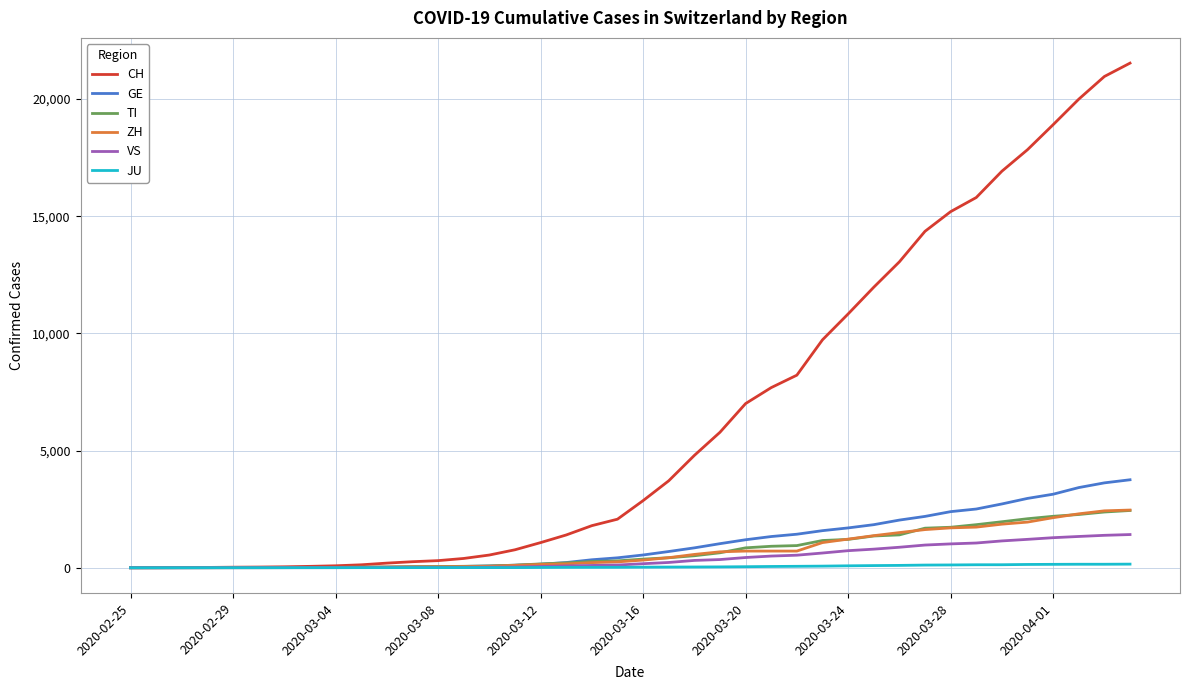

What is the maximum value shown in the chart?

21529